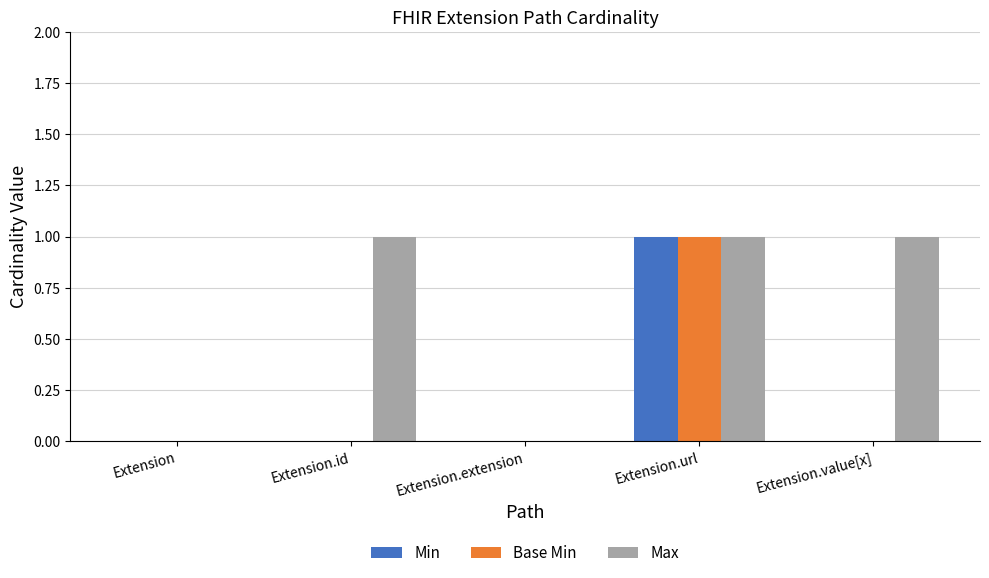

How many groups of bars are there?

5